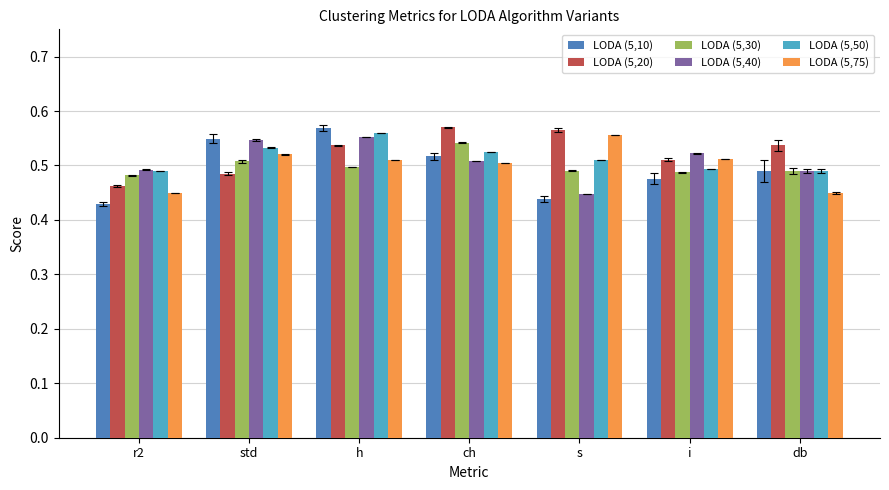

Which category has the highest value in the LODA (5,50) series?

h